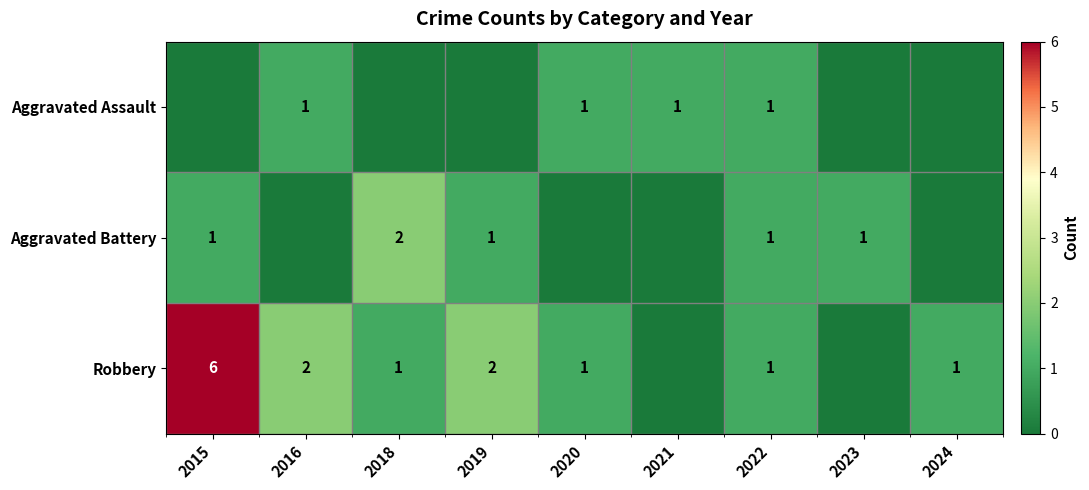

True or false: Aggravated Assault has a value of 1 at 2021.

True